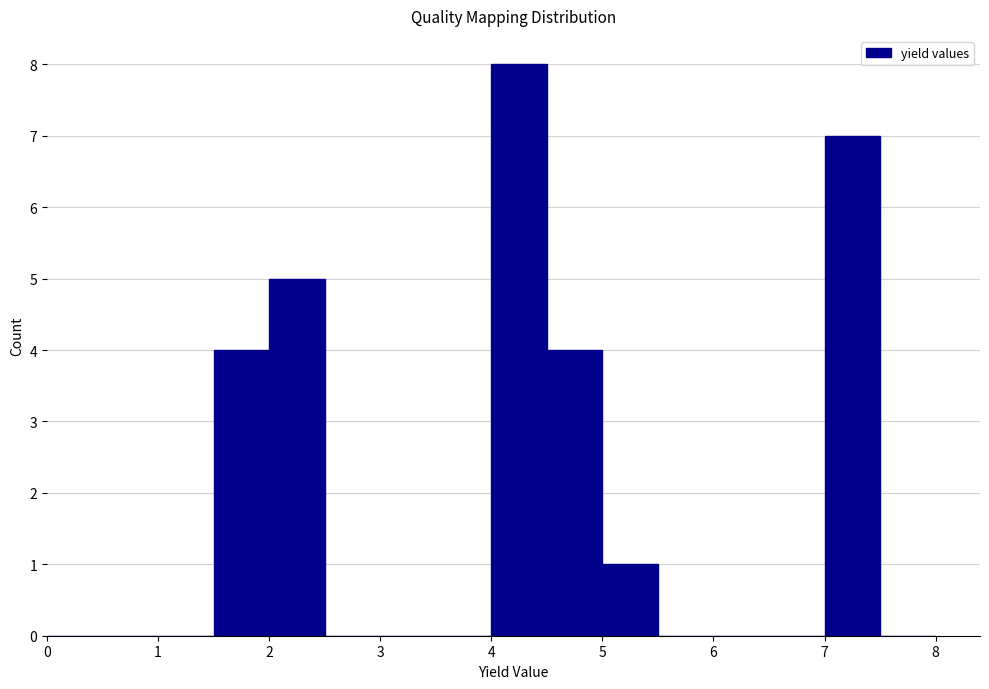

Reading left to right, list every bar in this chart as the range it spans on the x-axis followed by its height. The values are not printed on the chart, so give them approximately, as read against the axis.

0.0 to 0.5: 0
0.5 to 1.0: 0
1.0 to 1.5: 0
1.5 to 2.0: 4
2.0 to 2.5: 5
2.5 to 3.0: 0
3.0 to 3.5: 0
3.5 to 4.0: 0
4.0 to 4.5: 8
4.5 to 5.0: 4
5.0 to 5.5: 1
5.5 to 6.0: 0
6.0 to 6.5: 0
6.5 to 7.0: 0
7.0 to 7.5: 7
7.5 to 8.0: 0